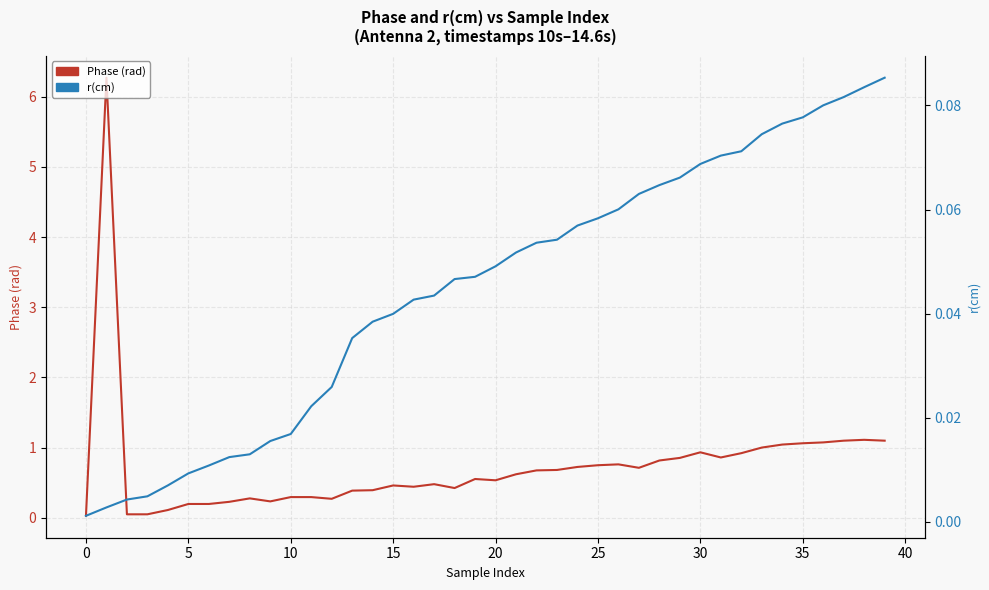

True or false: r(cm) and Phase (rad) intersect in this chart.

False